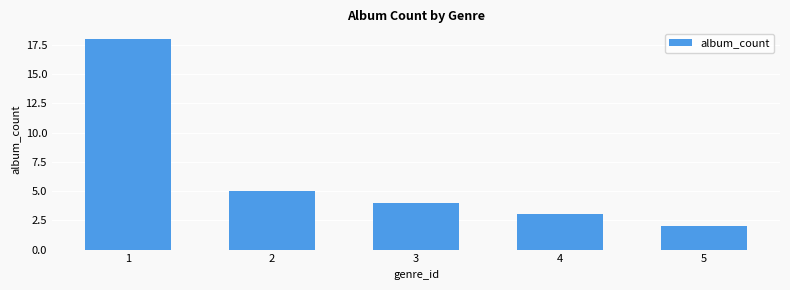

What is the value of the 1st bar from the left?

18